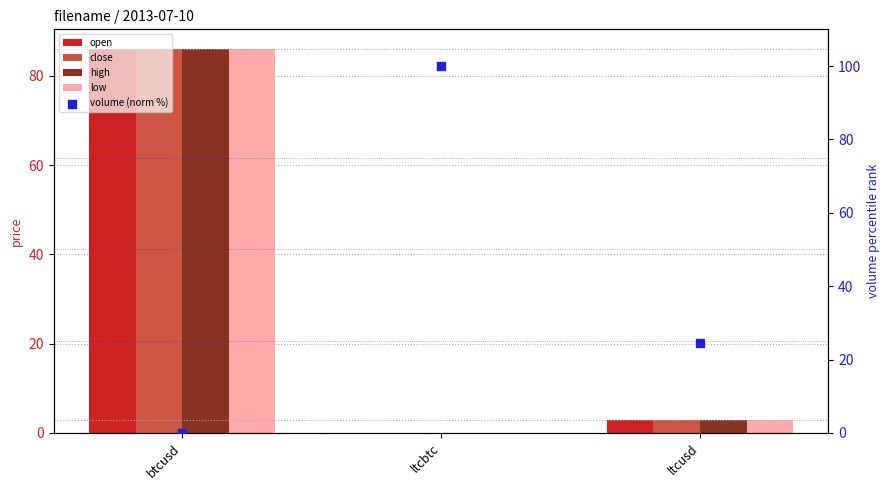

What is the total value across all series at btcusd?

344.5